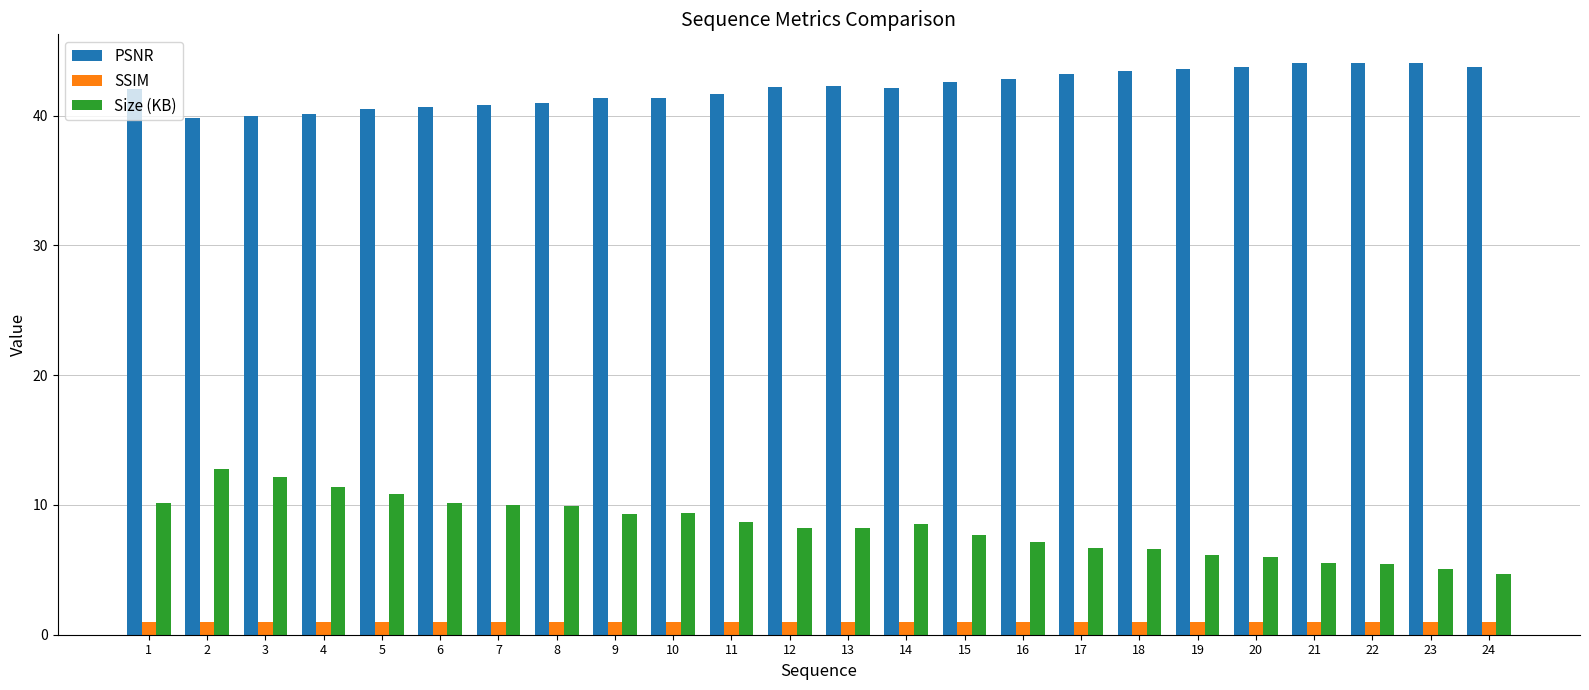

Is the value of Size (KB) at 11 greater than the value of PSNR at 9?

No